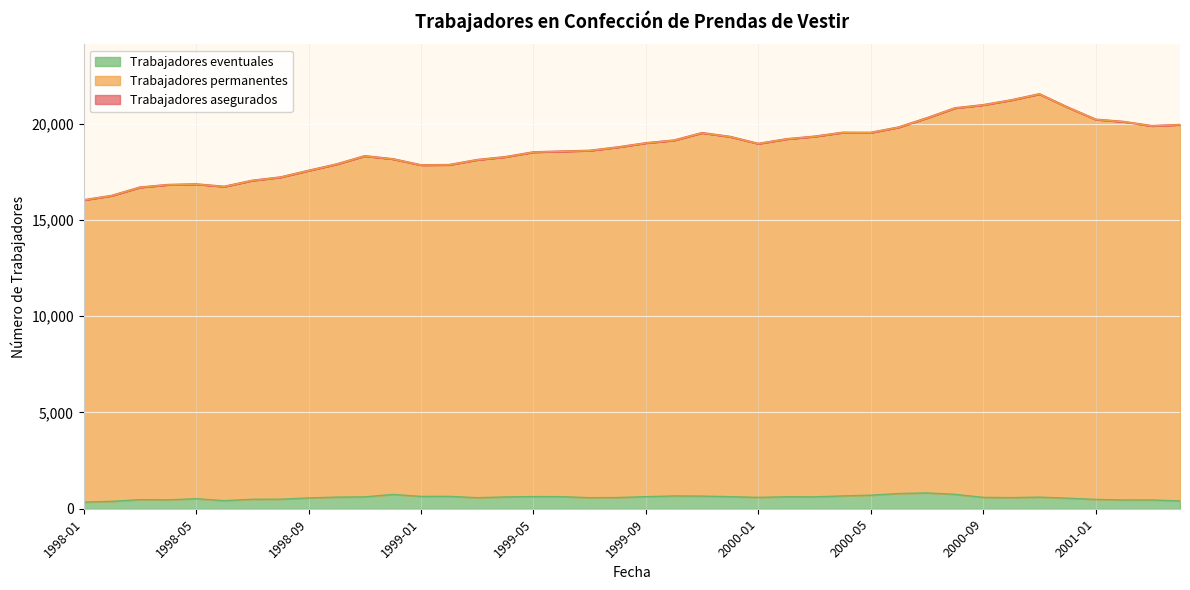

Is it true that Trabajadores asegurados equals 24963 at 1998-10?

False